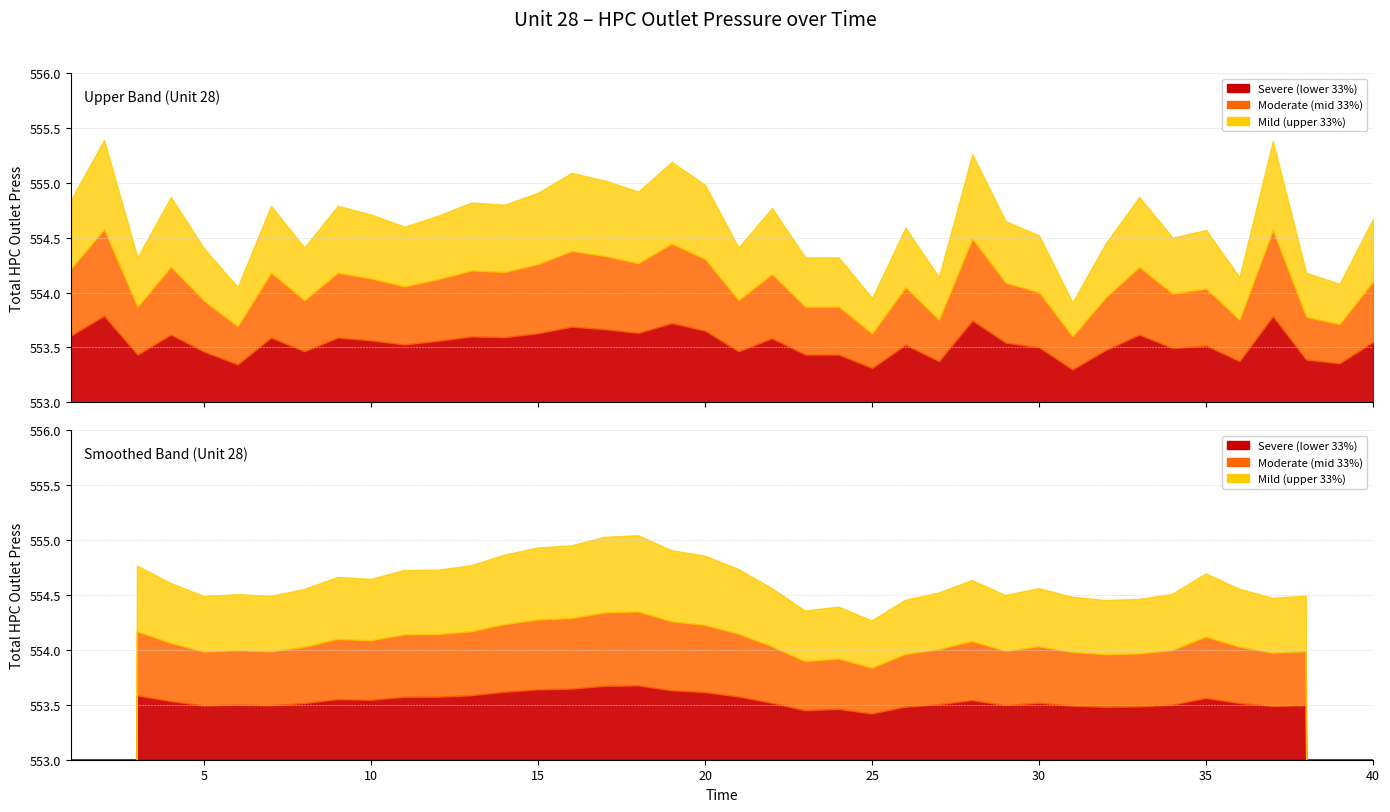

List the labels in order of value, smallest first.

31, 25, 6, 39, 27, 36, 38, 3, 23, 24, 5, 8, 21, 32, 34, 30, 35, 26, 11, 29, 40, 12, 10, 22, 7, 9, 14, 13, 1, 4, 33, 15, 18, 20, 17, 16, 19, 28, 37, 2